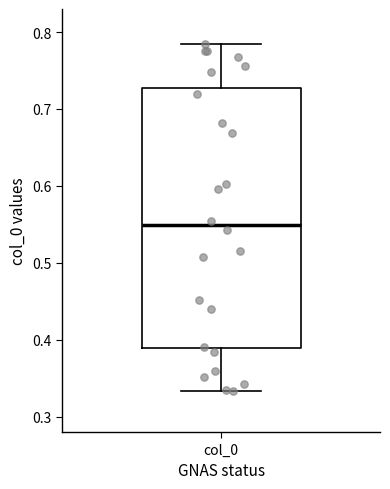

Where does the lower whisker of the box for col_0 end on the y-axis? The values are not printed on the chart, so give them approximately, as read against the axis.

0.33